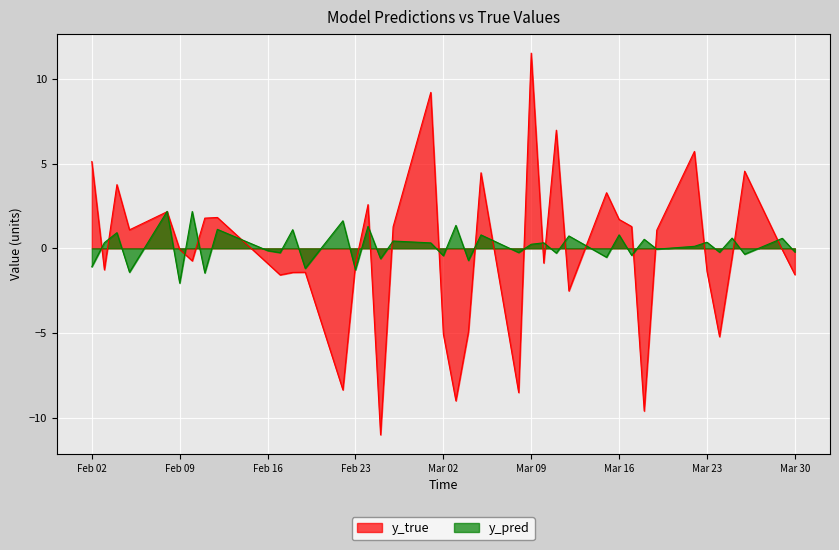

How many lines are shown in the chart?

2